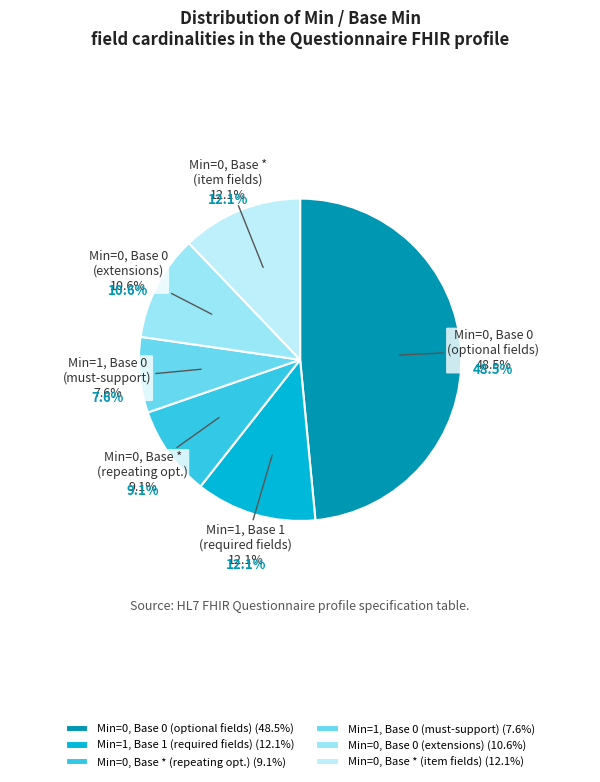

The 0 slice represents 35% of the pie. True or false?

False